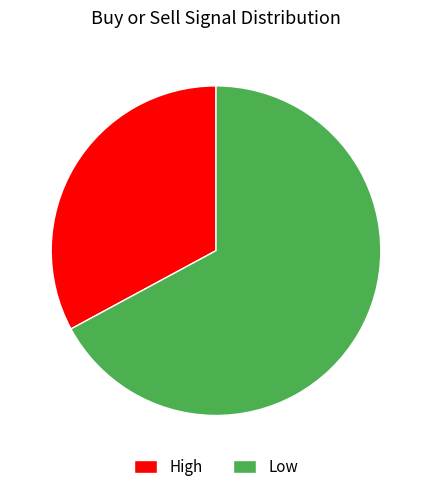

Rank the categories by value from lowest to highest.

High, Low